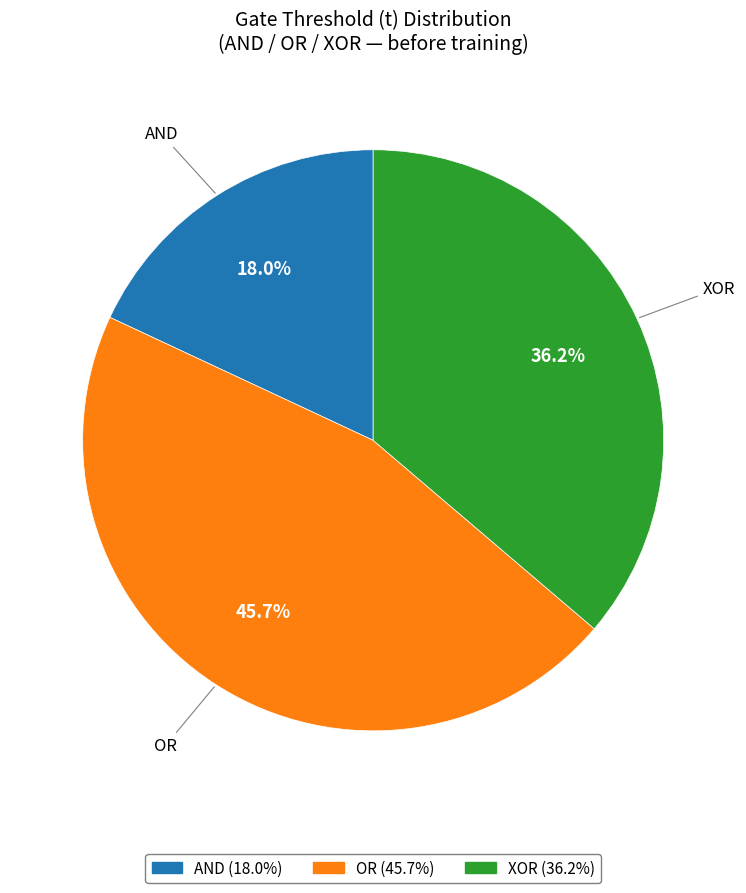

To the nearest percent, what is the difference between the largest and smallest slice percentages?

28%